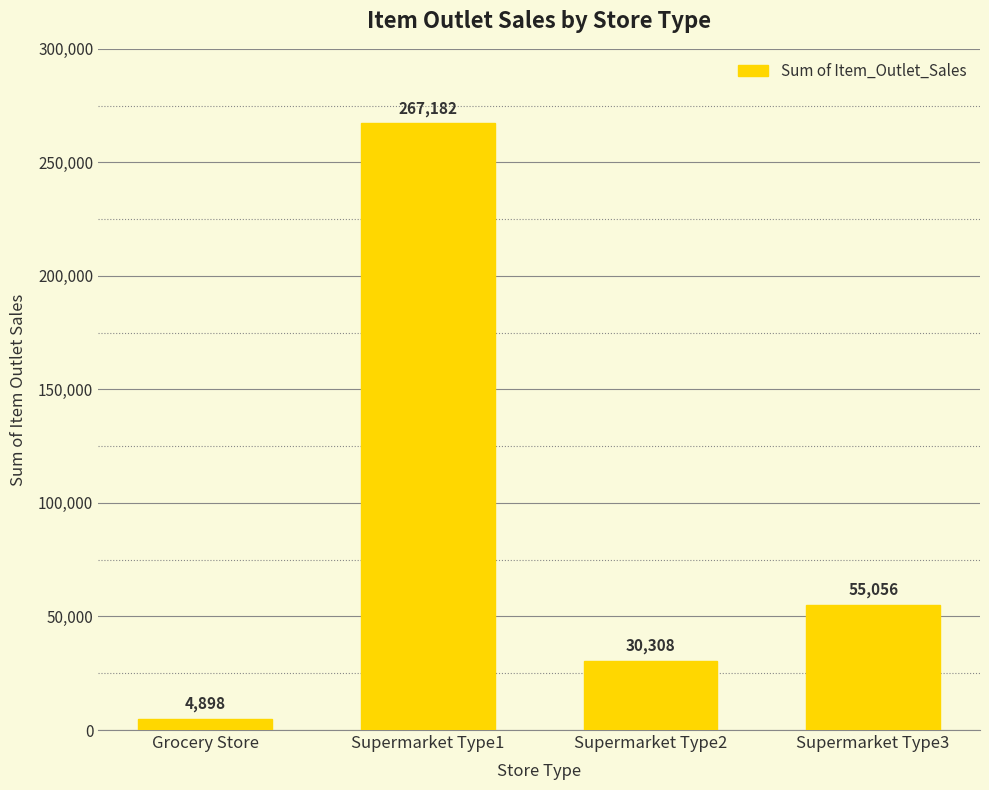

The value at Supermarket Type2 is 30307.9. True or false?

True